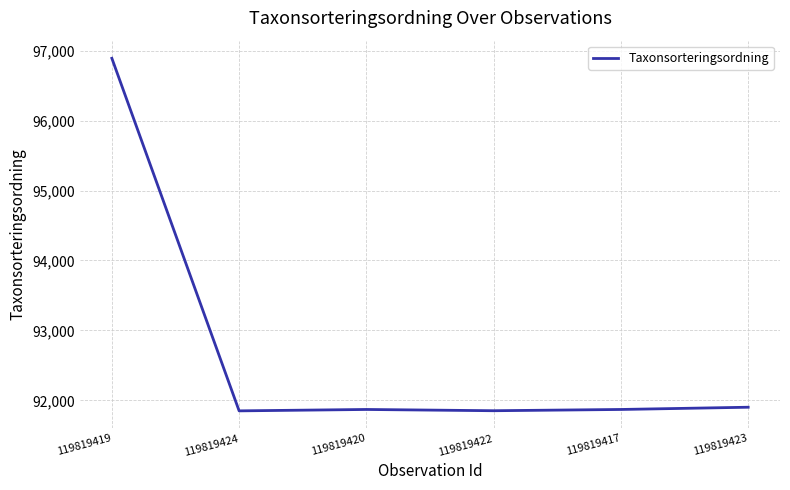

What is the approximate value at 119819424?

91850